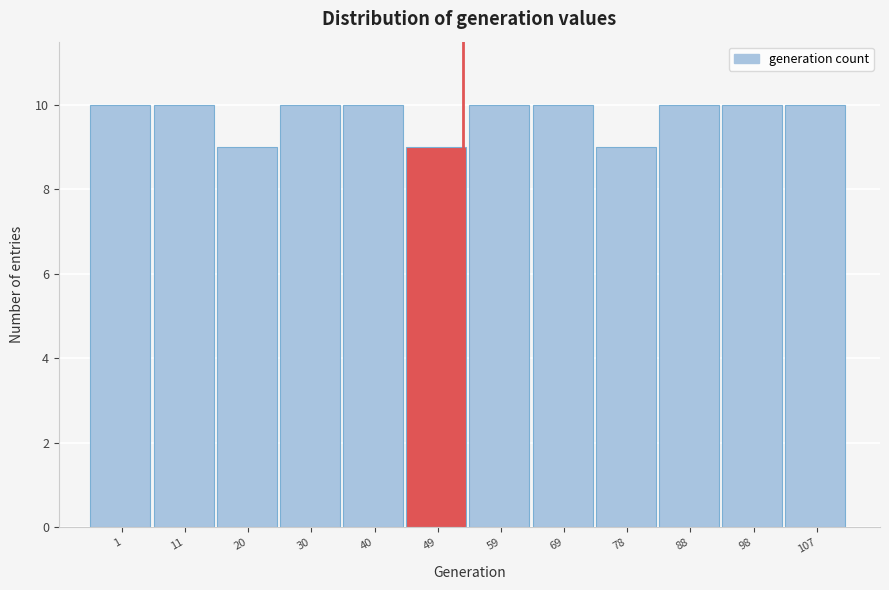

Reading right to left, transcribe all the data shown in this chart.

107=10	98=10	88=10	78=9	69=10	59=10	49=9	40=10	30=10	20=9	11=10	1=10